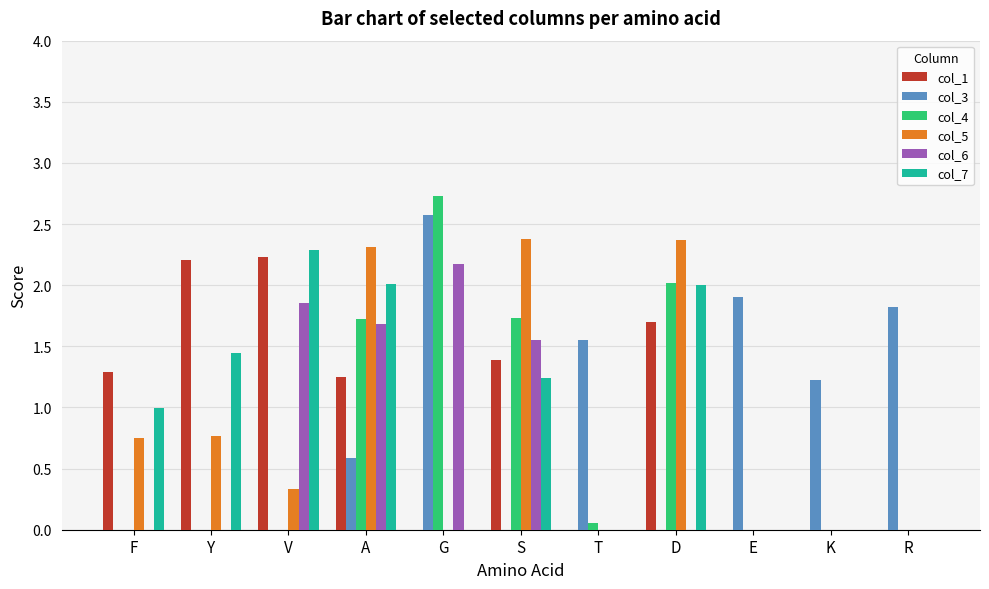

What is the highest value of the col_7 series?

2.3